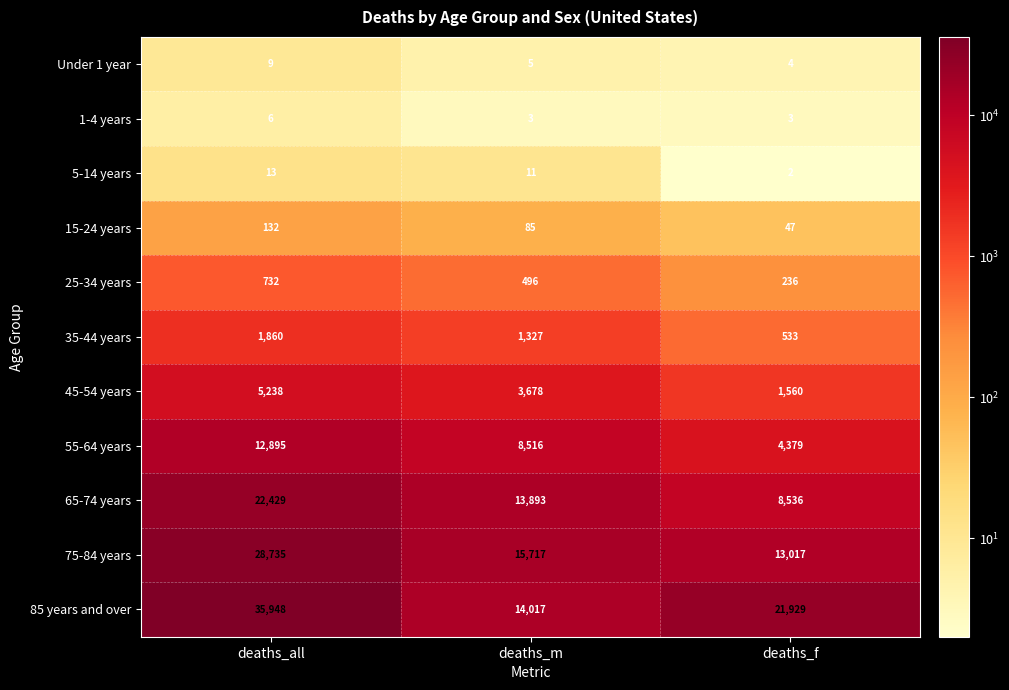

Count the number of data series in this chart.

11